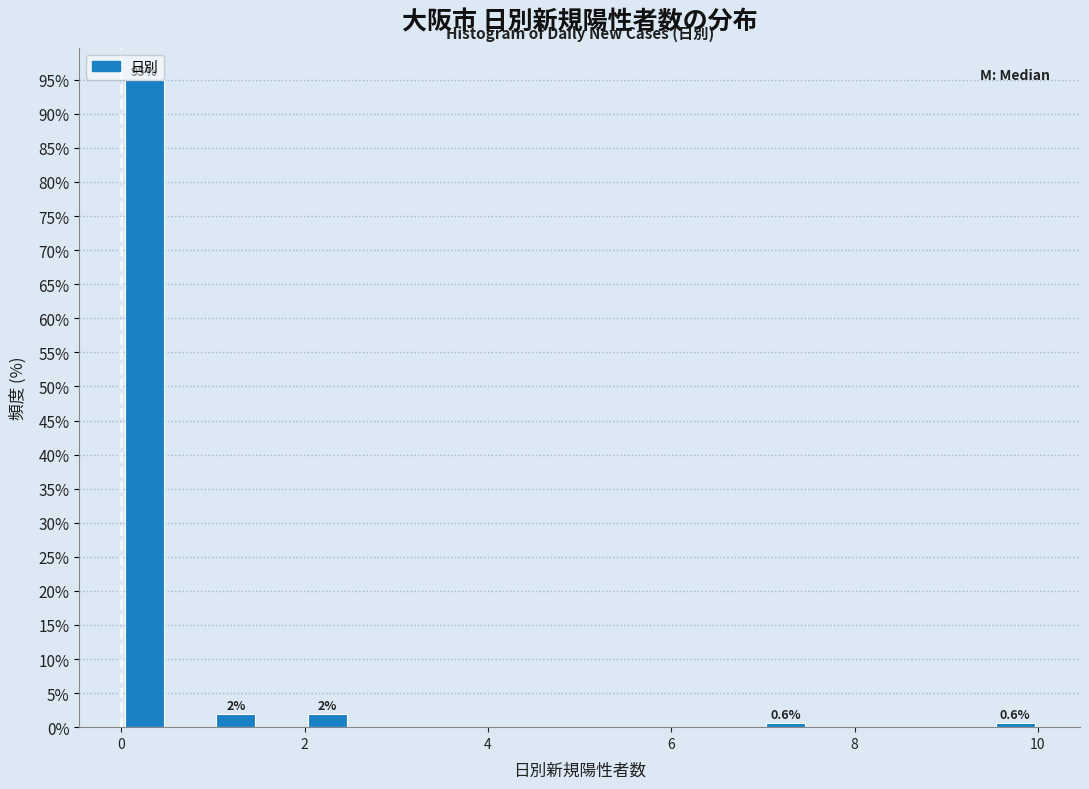

Read against the x-axis, roughly where is the centre of the tallest bar?

0.2